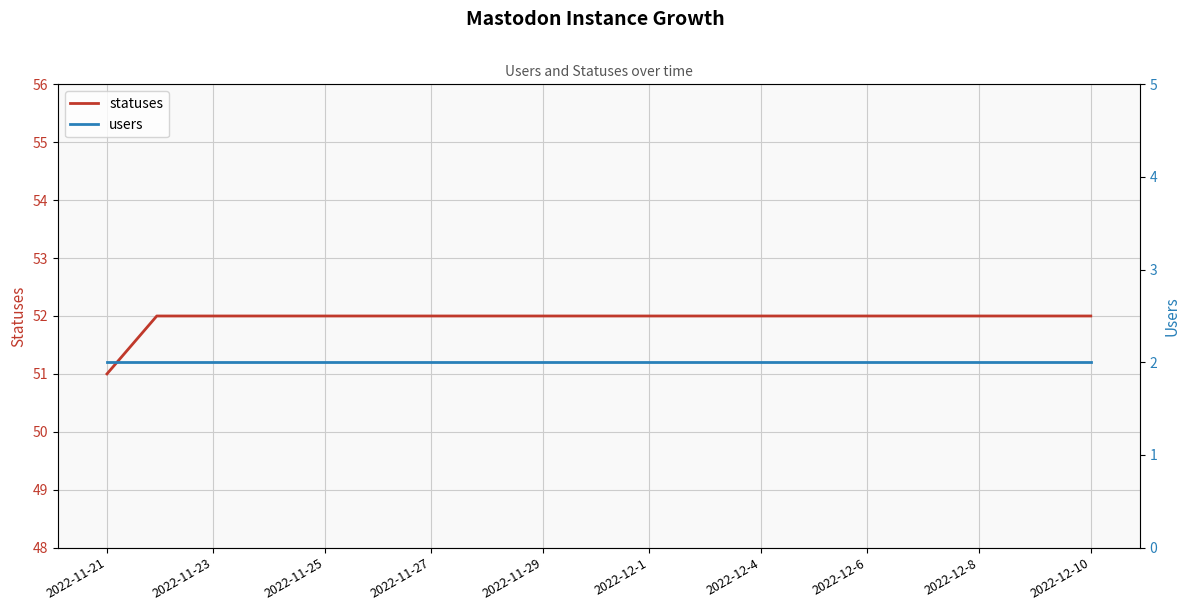

What is the lowest value of the statuses series?

51